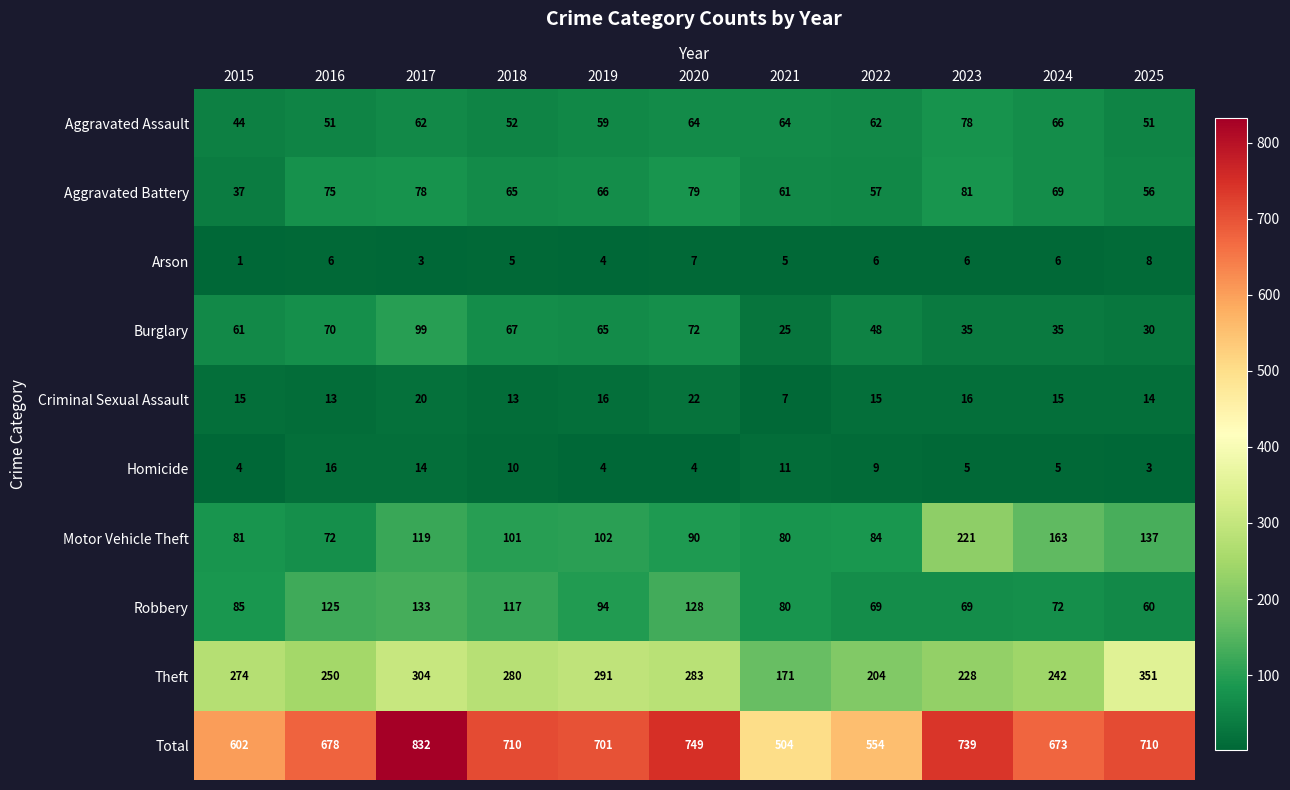

The value of Motor Vehicle Theft at 2023 is 221. True or false?

True